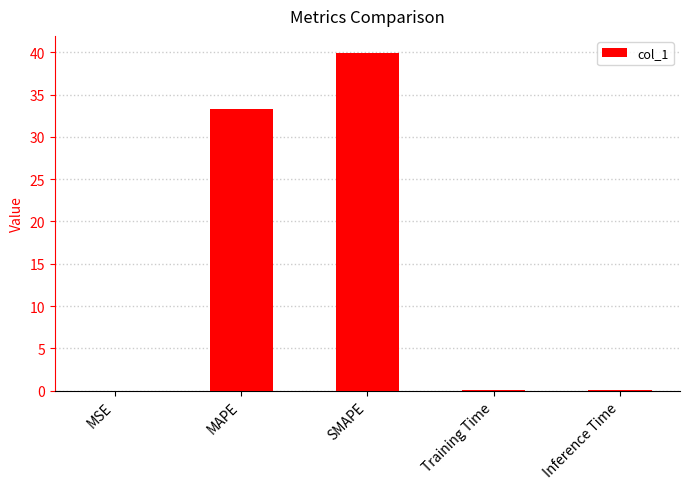

Where is the data nearest to the value 19?

MAPE